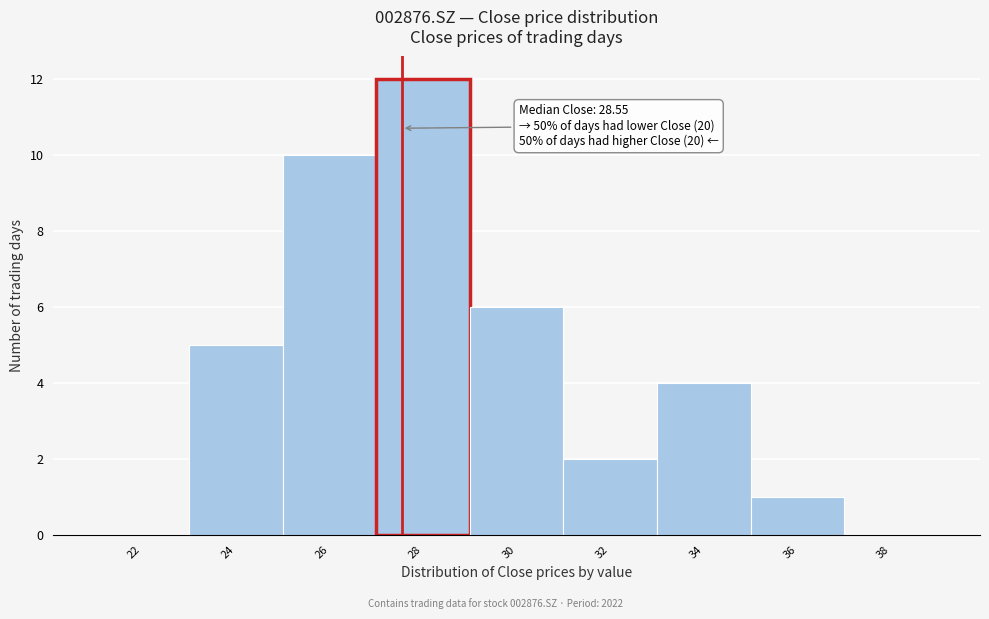

Reading right to left, extract all data points from this chart.

38=0	36=1	34=4	32=2	30=6	28=12	26=10	24=5	22=0